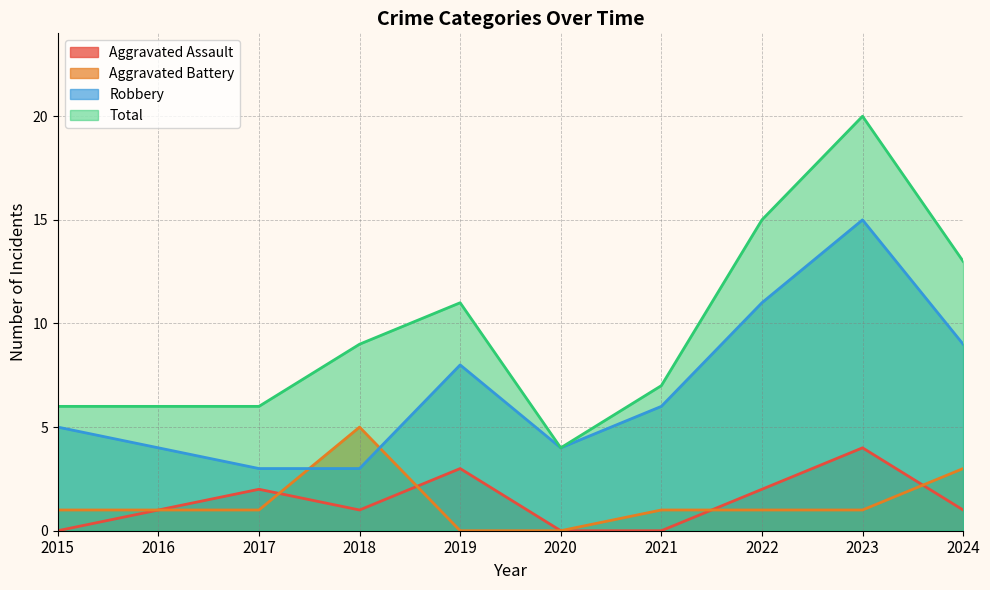

Reading left to right, transcribe all the data shown in this chart.

Aggravated Assault: 0	1	2	1	3	0	0	2	4	1
Aggravated Battery: 1	1	1	5	0	0	1	1	1	3
Robbery: 5	4	3	3	8	4	6	11	15	9
Total: 6	6	6	9	11	4	7	15	20	13